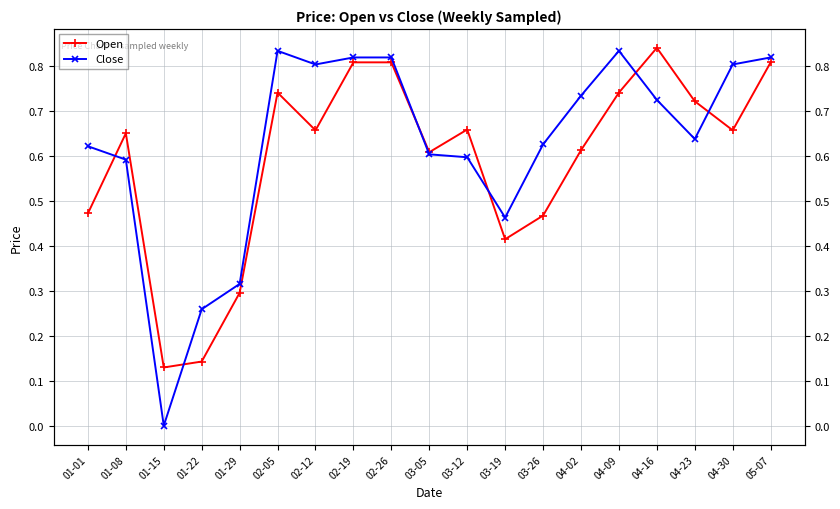

What value does the Open series have at 01-29?

0.3